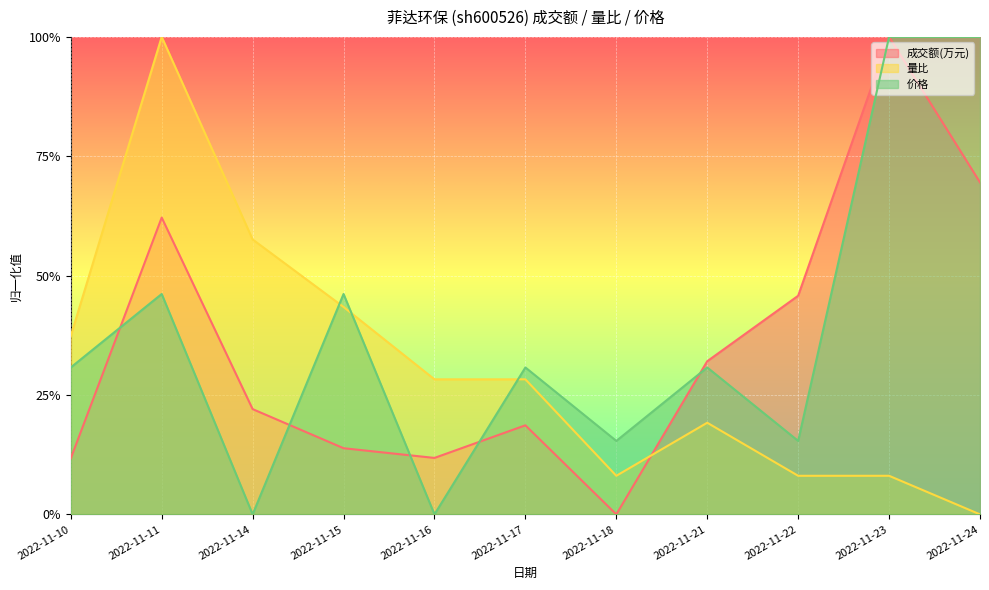

How many lines are shown in the chart?

3